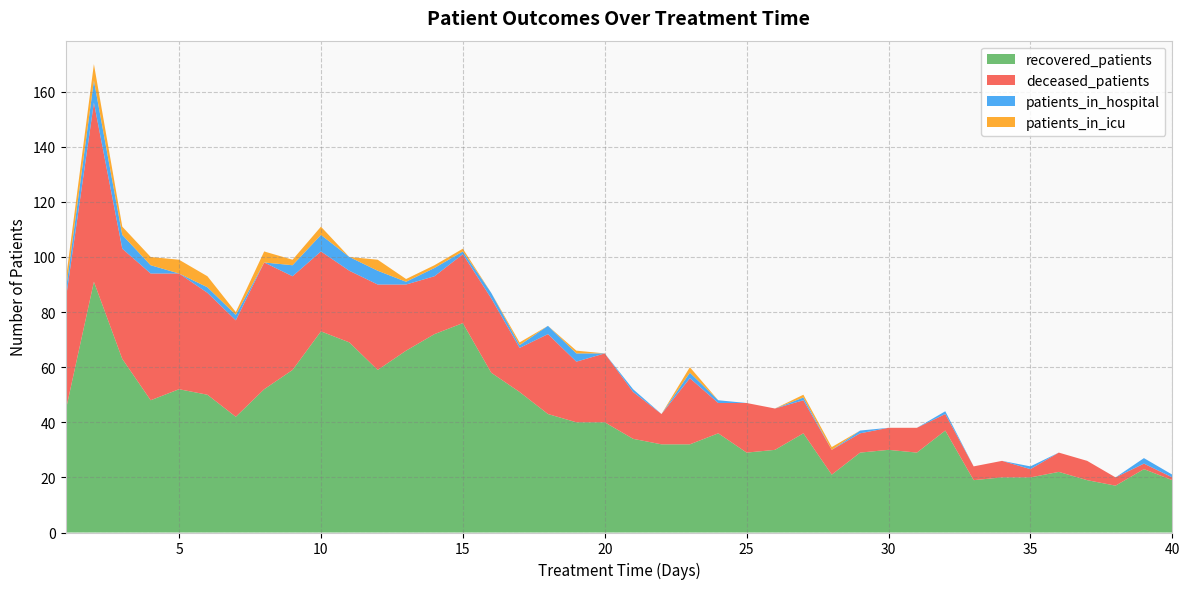

Is it true that recovered_patients equals 19 at 40?

True